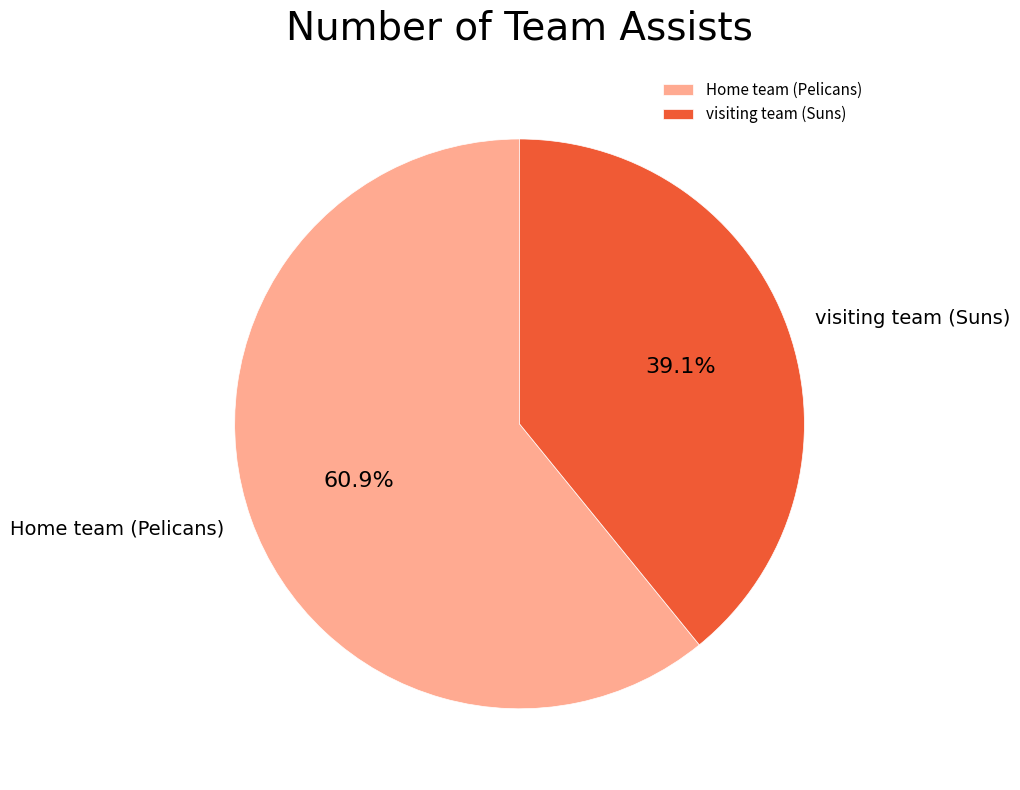

What is the total percentage of Home team and visiting team?

100.0%